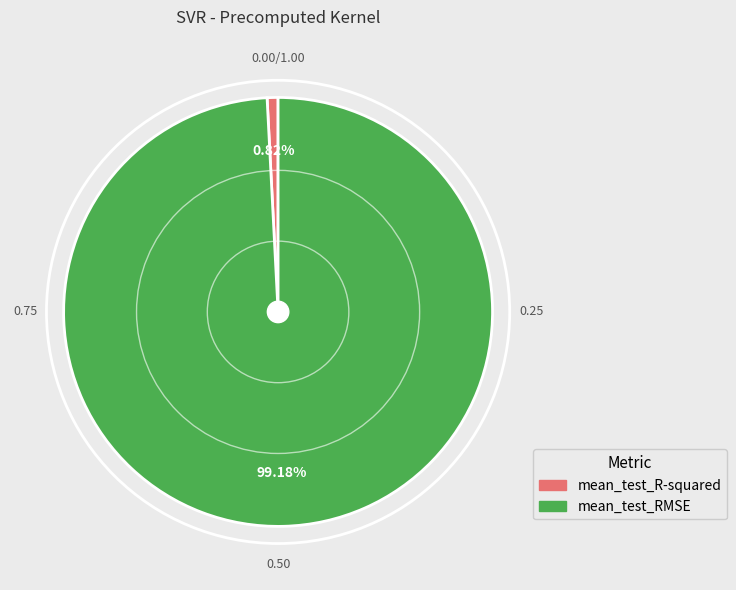

To the nearest percent, what is the combined percentage of mean_test_RMSE and mean_test_R-squared?

100%